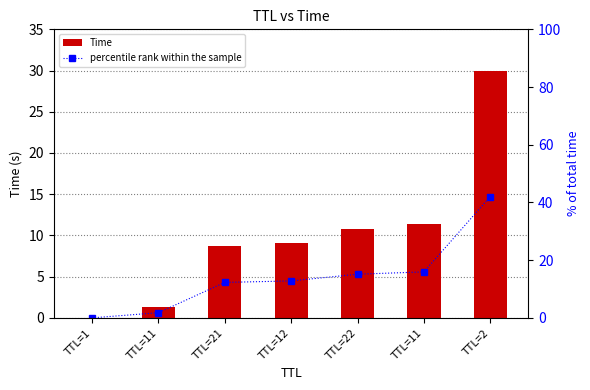

List the series in order of their overall mean, lowest first.

Time, percentile rank within the sample